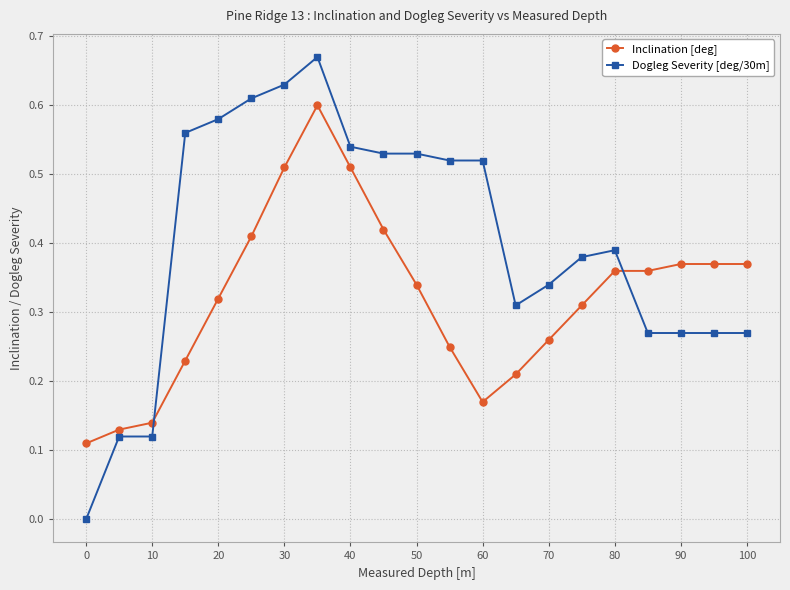

How many categories are shown in the chart?

21